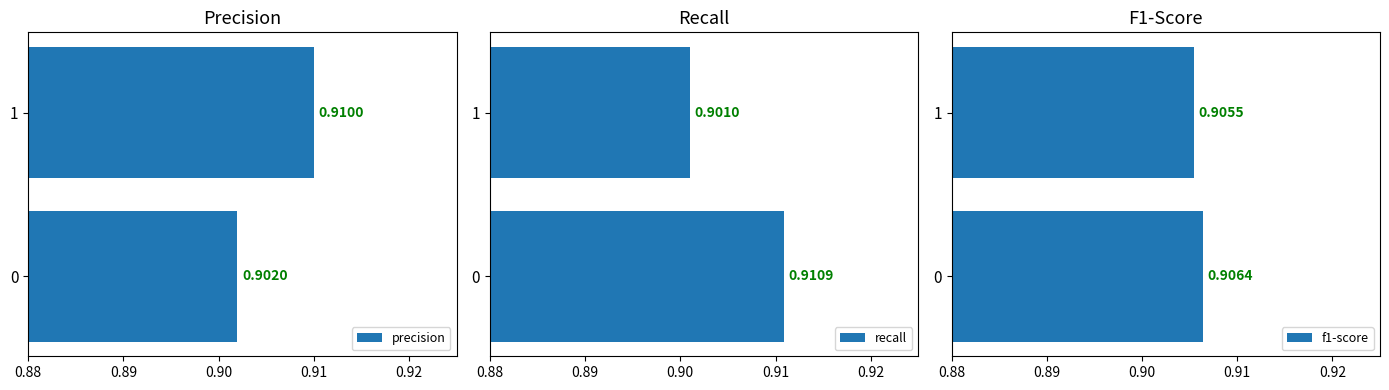

What is the sum of the precision values at 0 and 1?

1.8